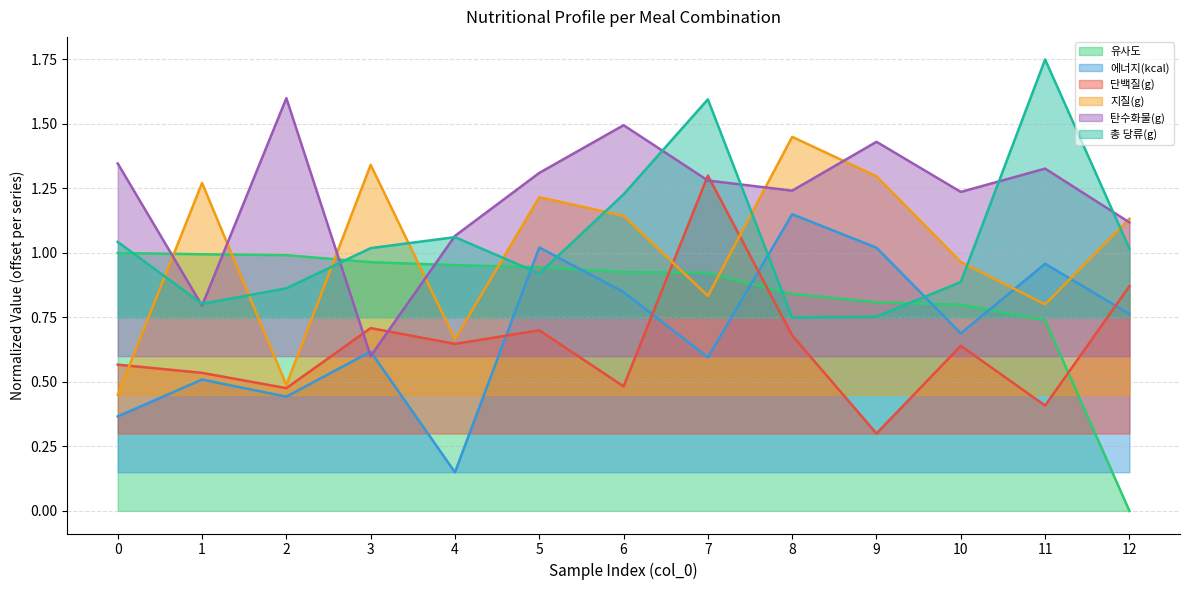

Is it true that 지질(g) equals 1.2 at 5?

True